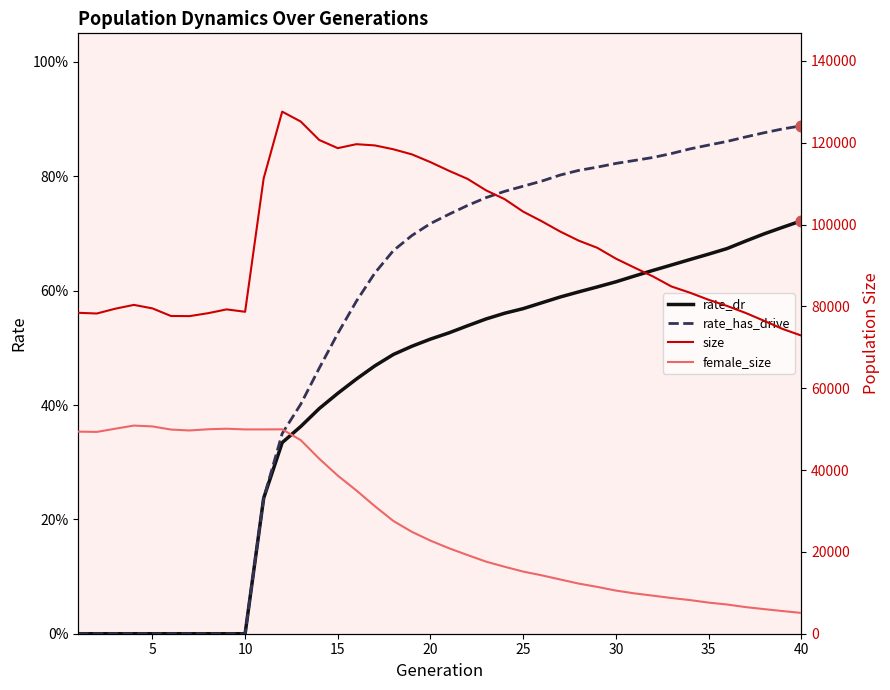

Which series has the largest total across all categories?

size